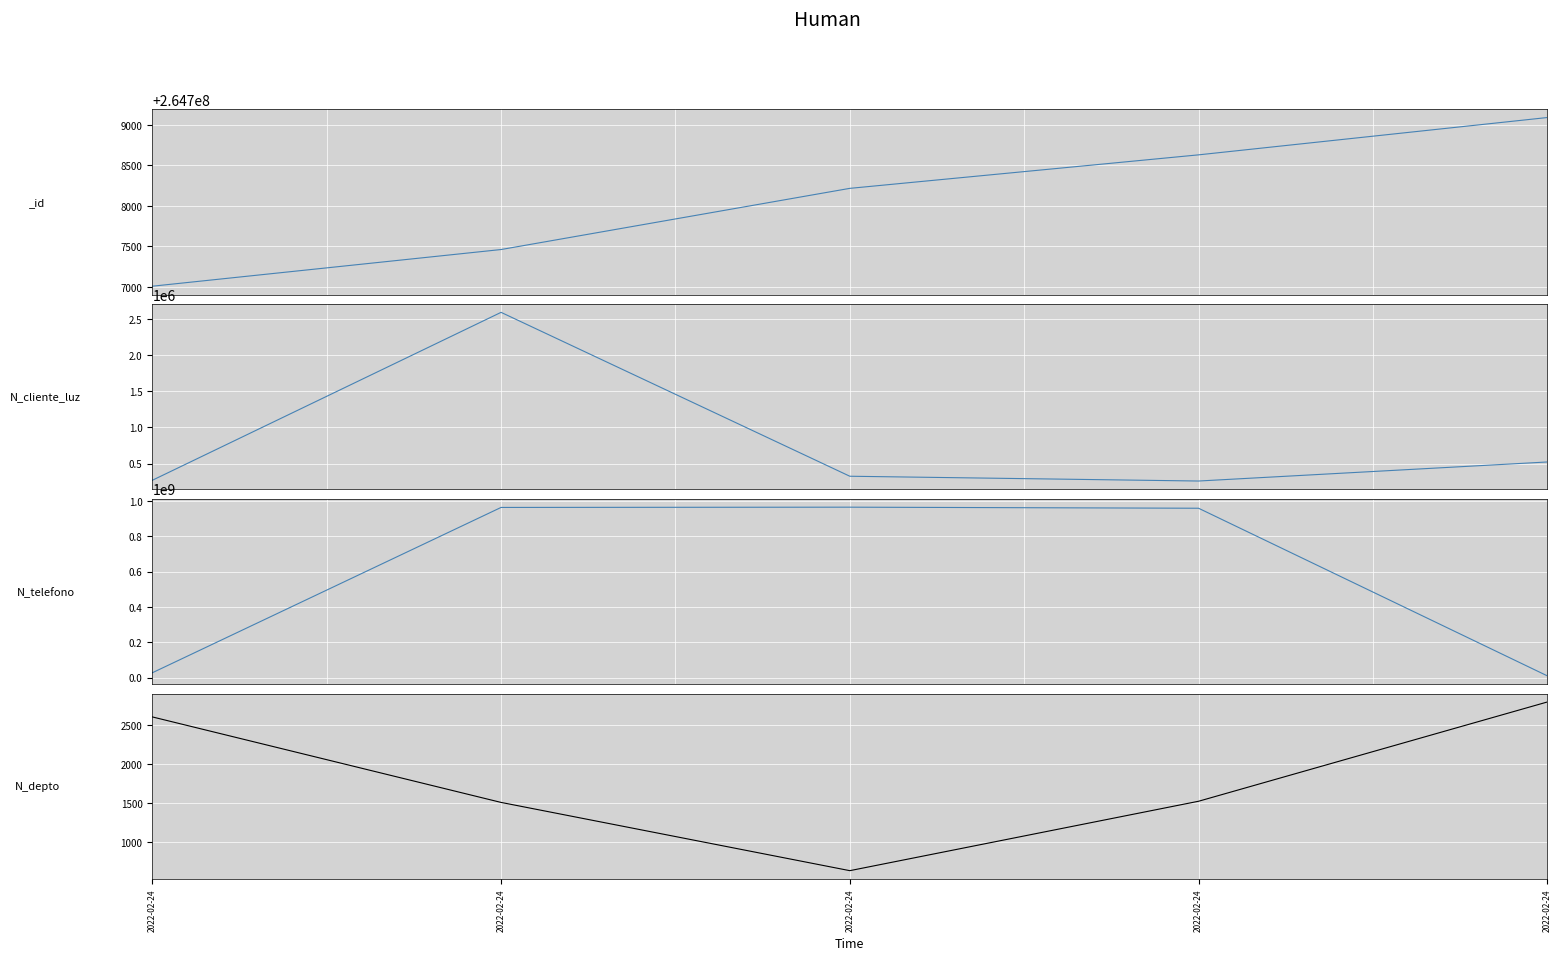

Rank the categories by N_telefono value from lowest to highest.

2022-02-24, 2022-02-24, 2022-02-24, 2022-02-24, 2022-02-24